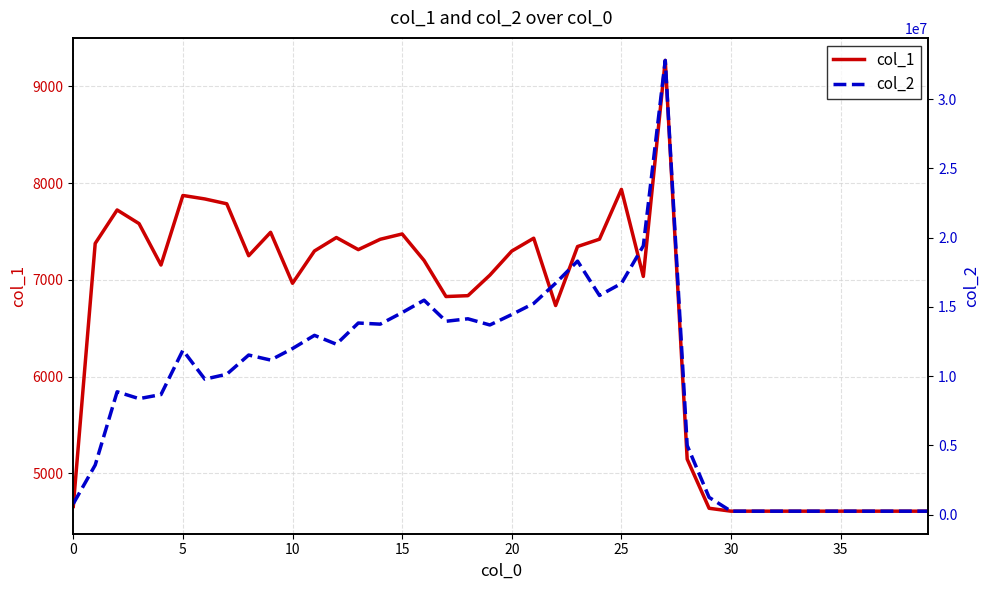

List the series in order of their peak value, highest first.

col_2, col_1